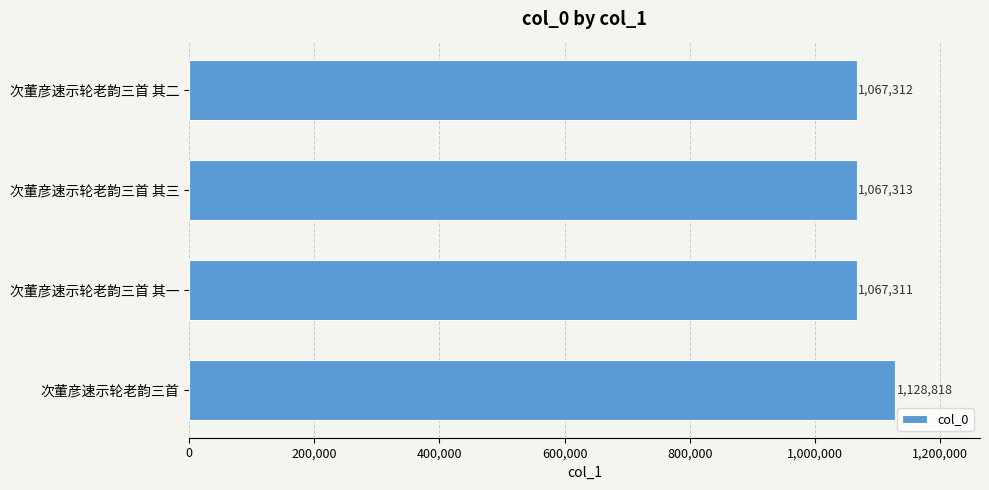

What is the greatest value displayed?

1128818